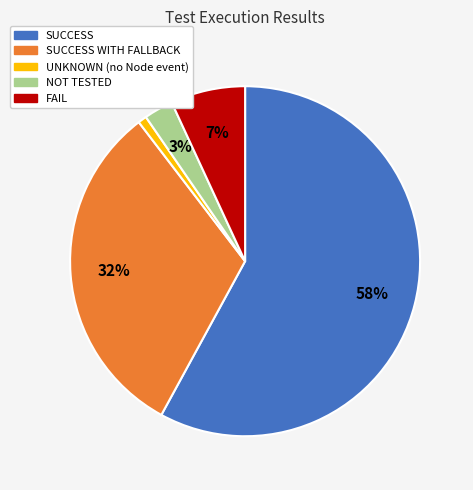

Count the number of slices in the pie.

5